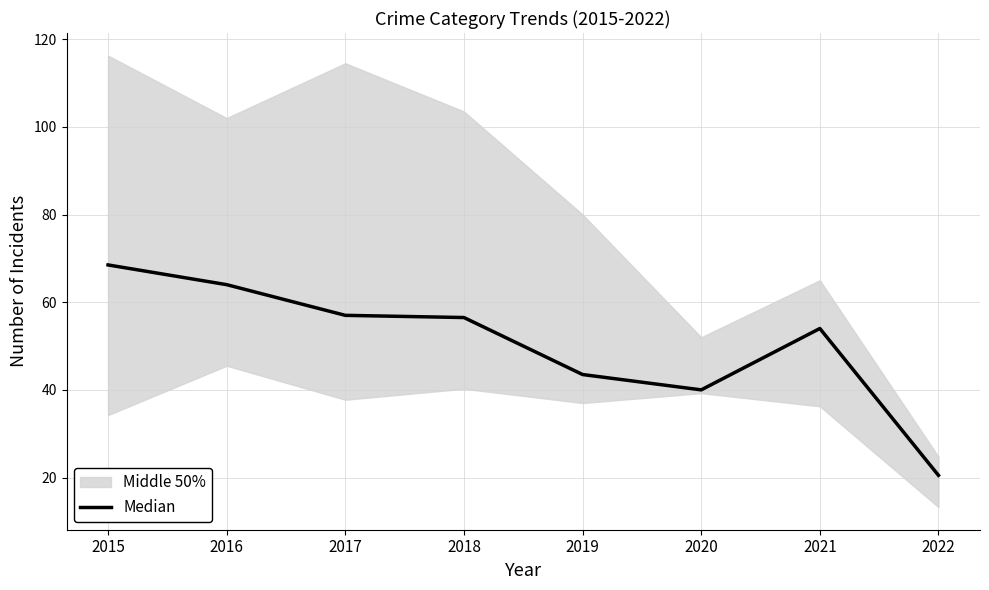

Where is the first local minimum?

2020